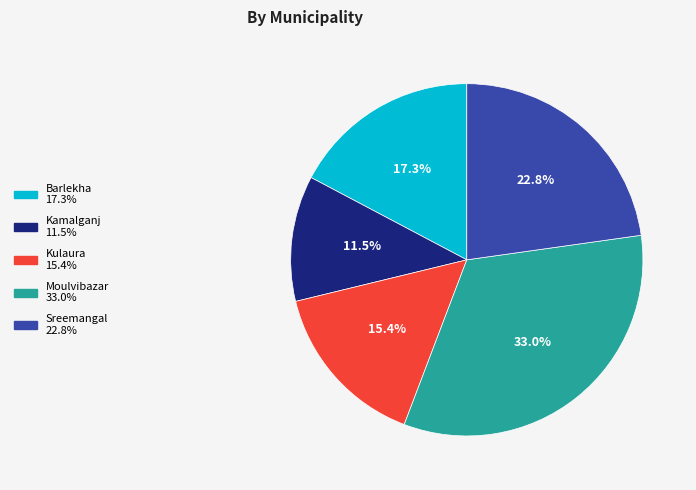

Which has a higher value, Moulvibazar or Kamalganj?

Moulvibazar